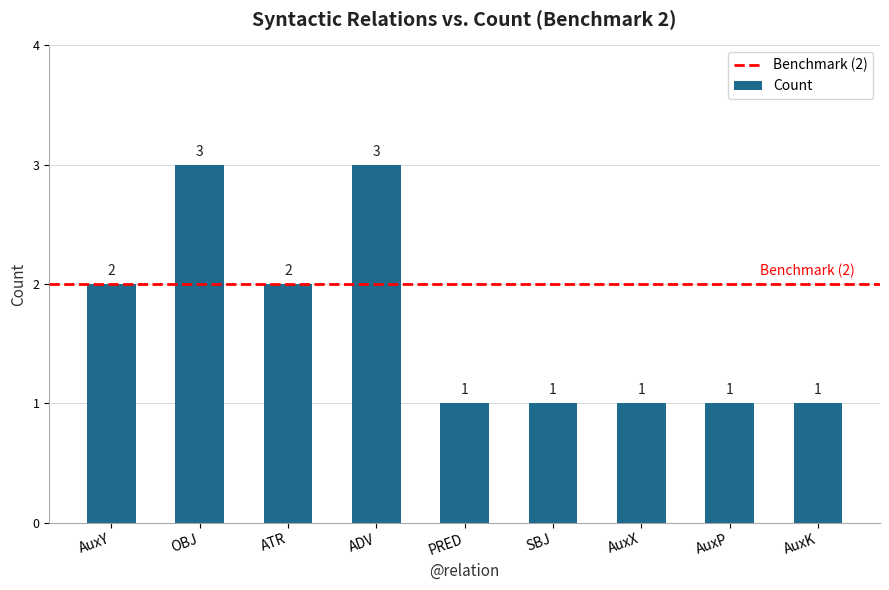

Which has a higher value, AuxY or OBJ?

OBJ